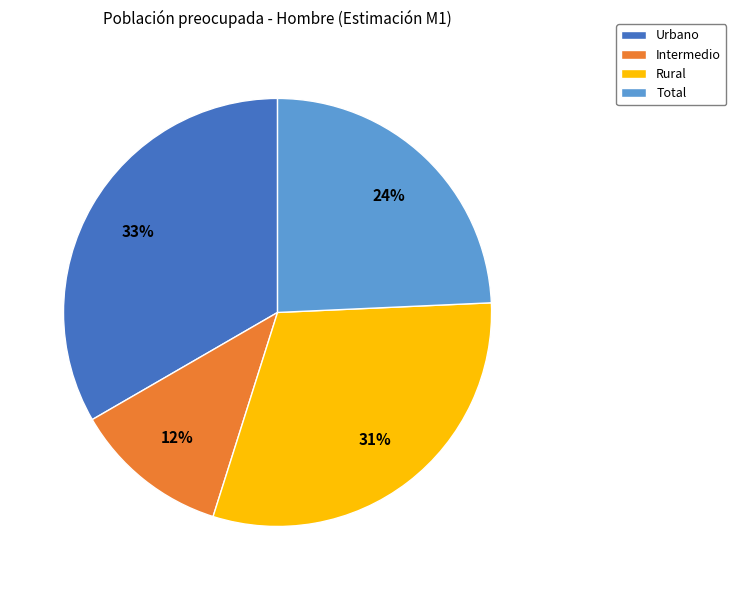

Combined, do Rural and Intermedio account for over 50%?

No